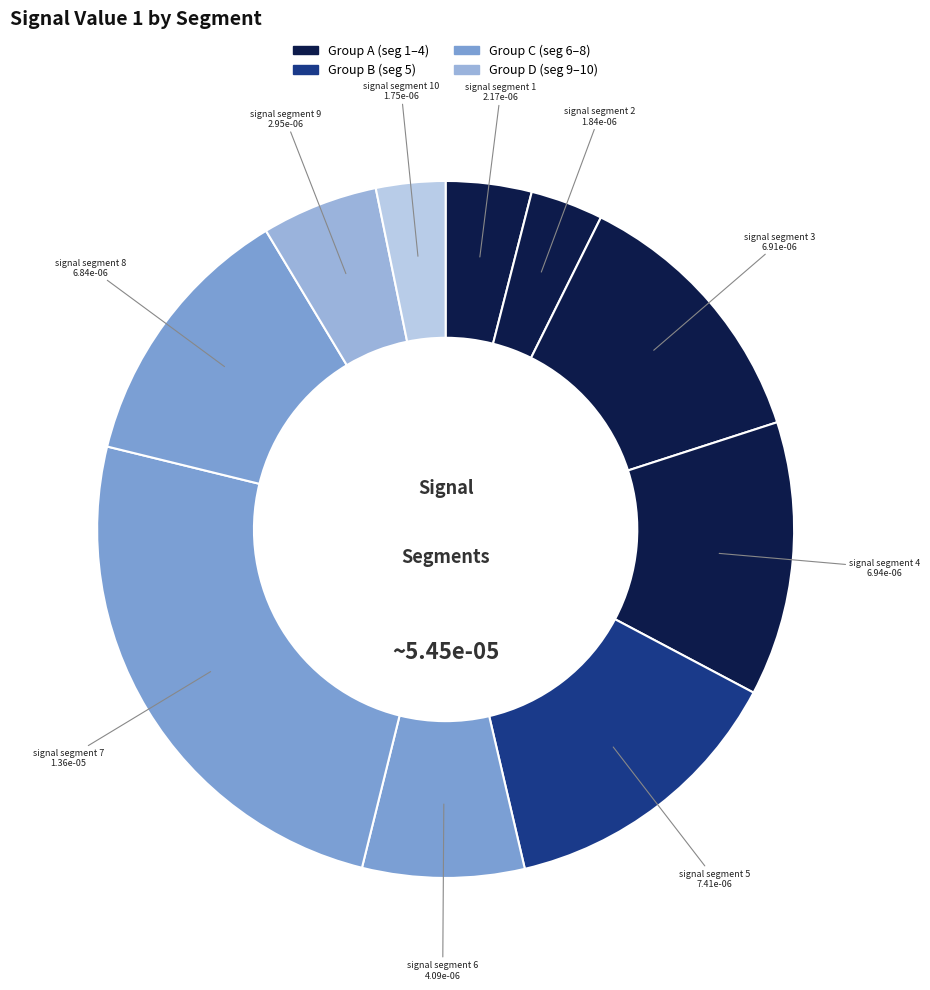

How many segments does this pie chart have?

10